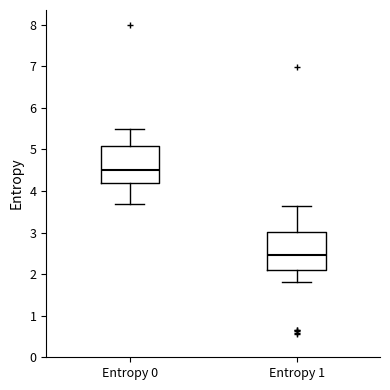

Reading left to right, read every box against the y-axis: the position of its median line, the range the box covers, and the ends of its whiskers. The values are not printed on the chart, so give them approximately, as read against the axis.

Entropy 0: median 4.5, box 4.2 to 5.1, whiskers 3.7 to 5.5
Entropy 1: median 2.5, box 2.1 to 3.0, whiskers 1.8 to 3.6